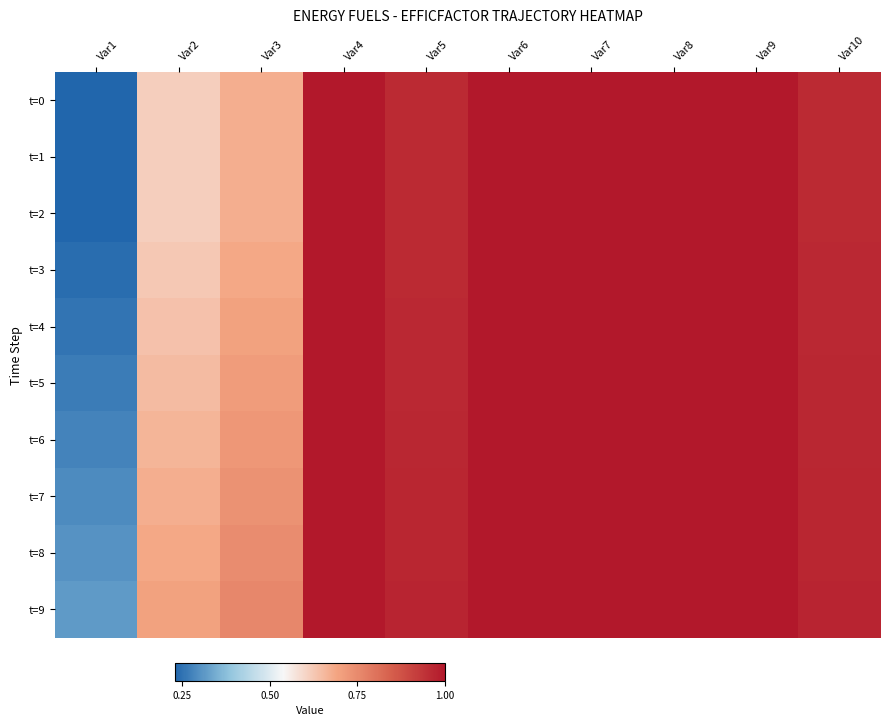

At which category is the sum across all series the highest?

Var4